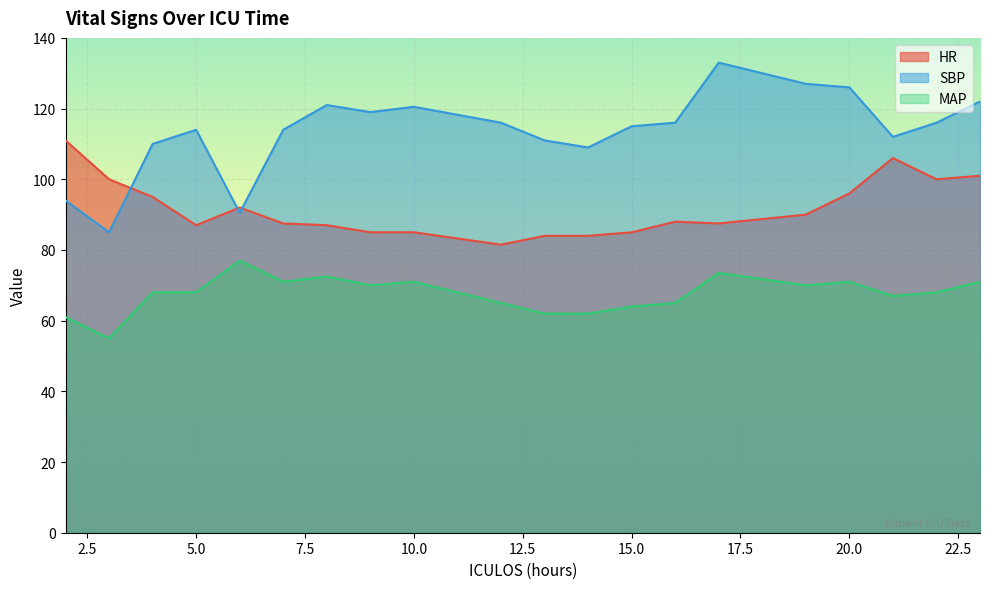

Which series has the largest total across all categories?

SBP